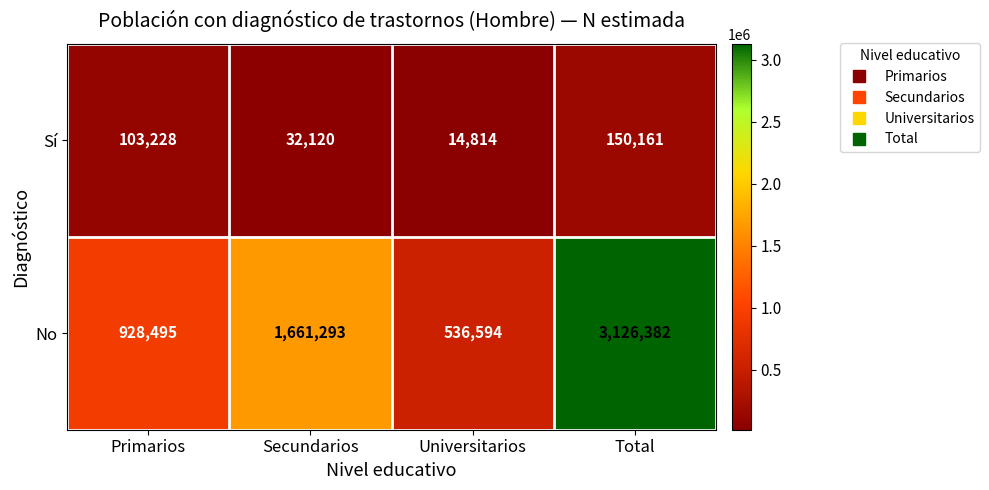

What is the spread (max minus min) of values at Total?

2976221